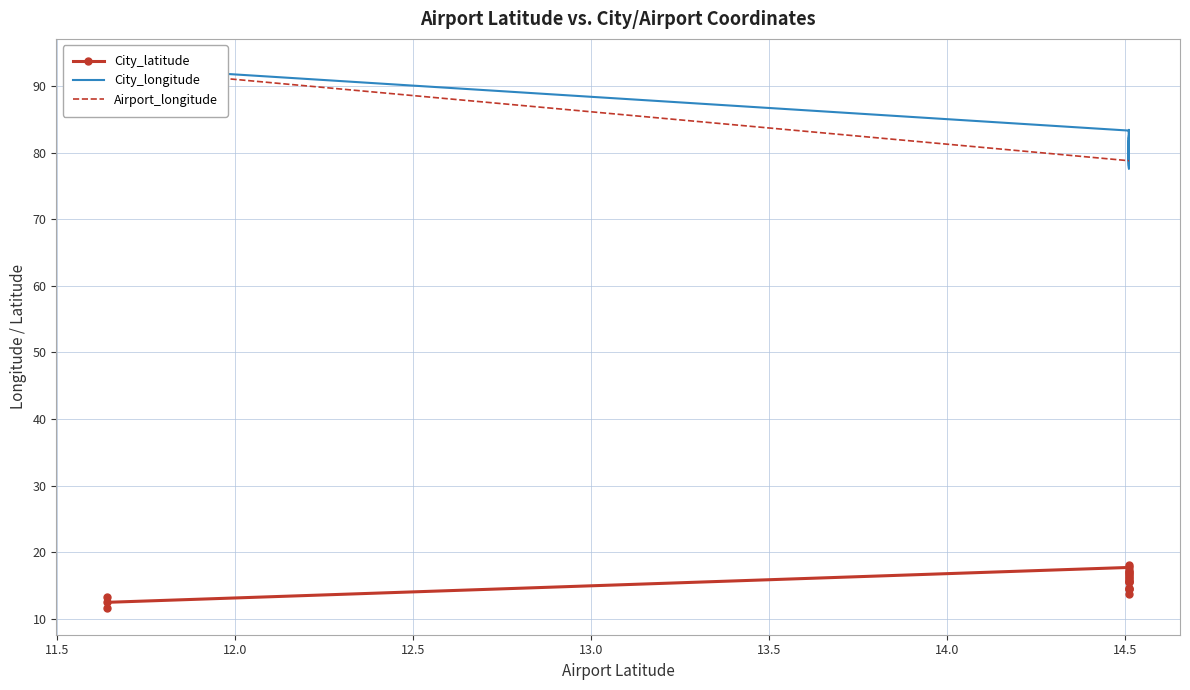

How many values in the City_latitude series are below 15?

7